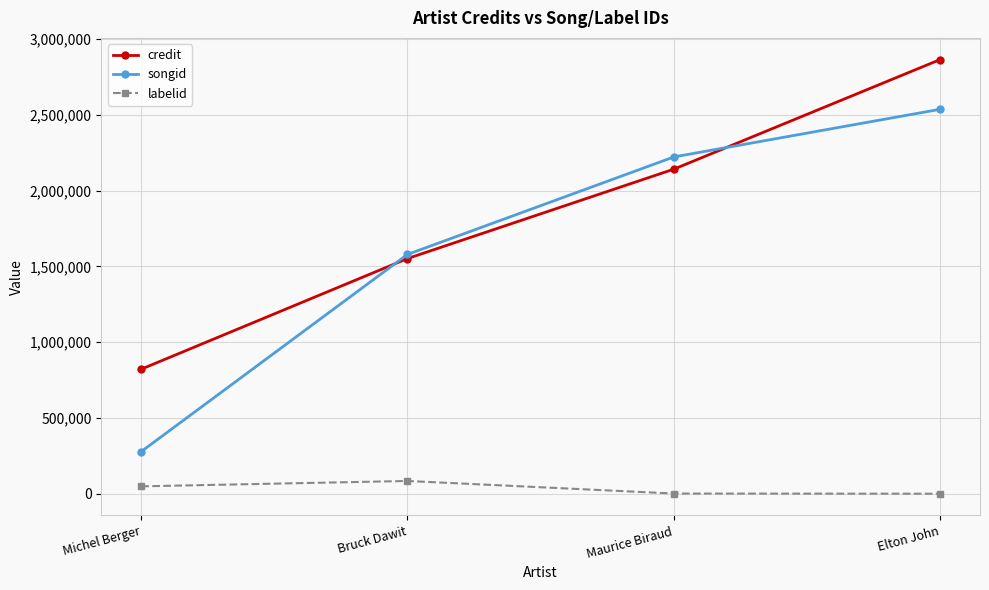

What is the lowest value of the credit series?

821664